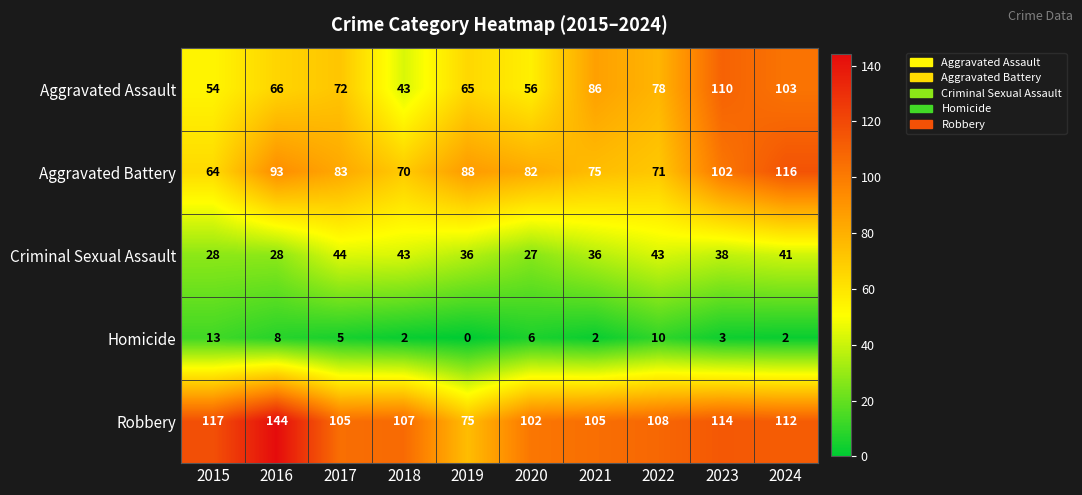

Which series has the largest range (max minus min)?

Robbery